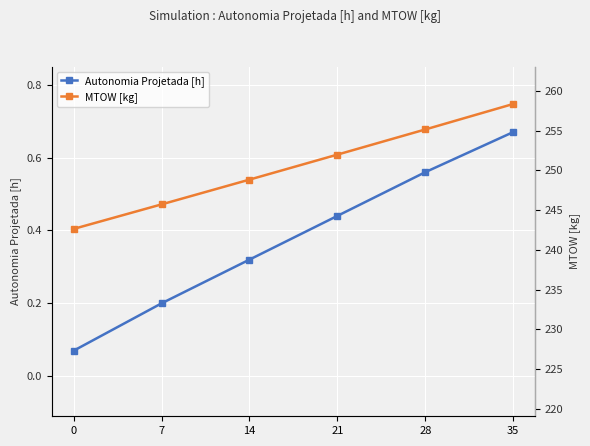

What is the minimum value for Autonomia Projetada [h]?

0.1